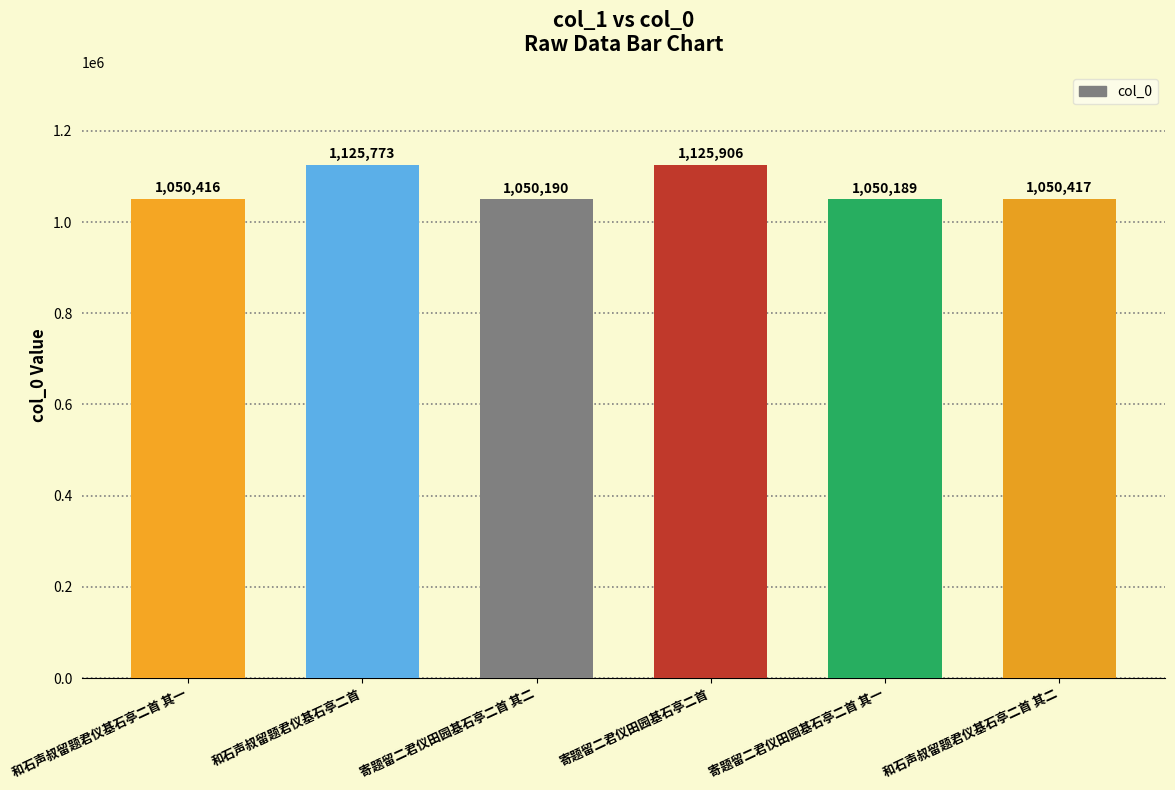

What is the average value?

1075482